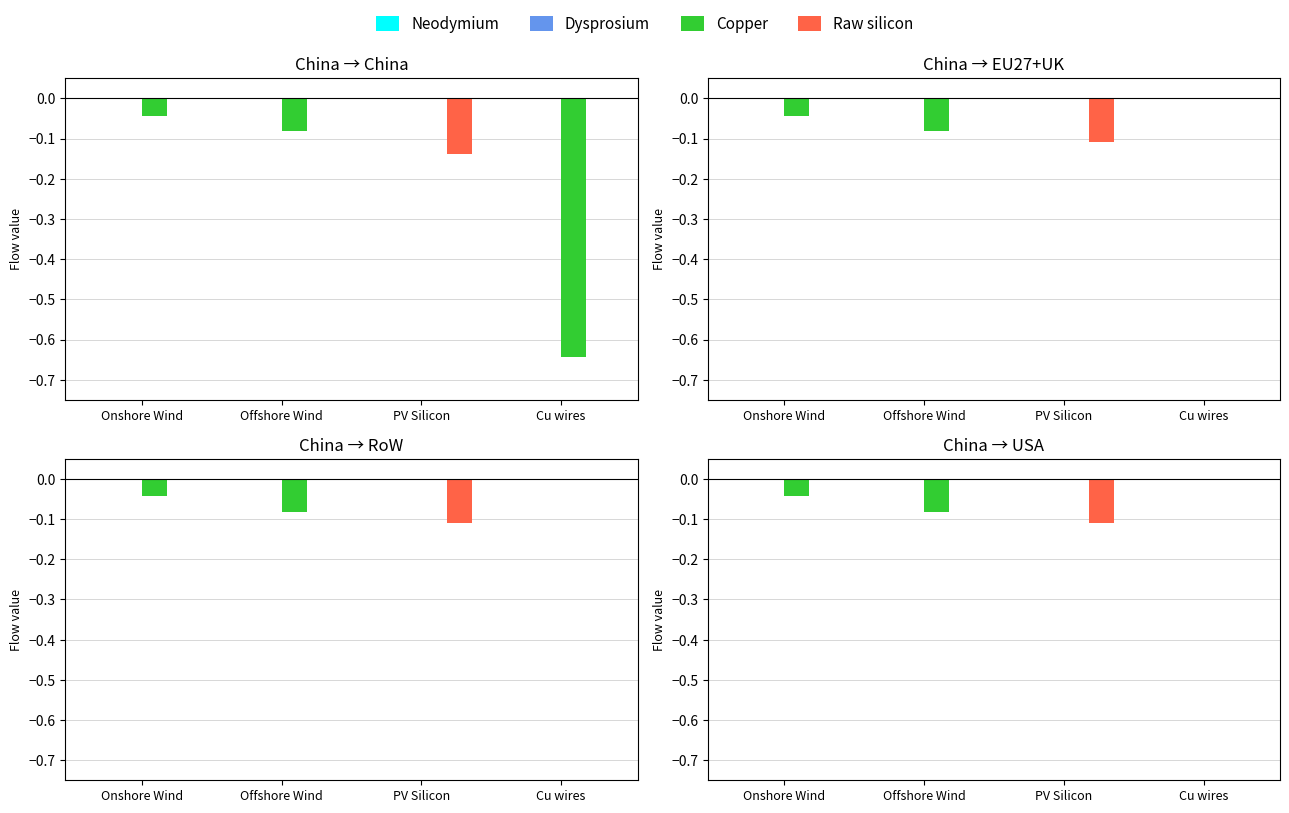

At PV Silicon, list the series in order from smallest to largest.

Raw silicon, Neodymium, Dysprosium, Copper